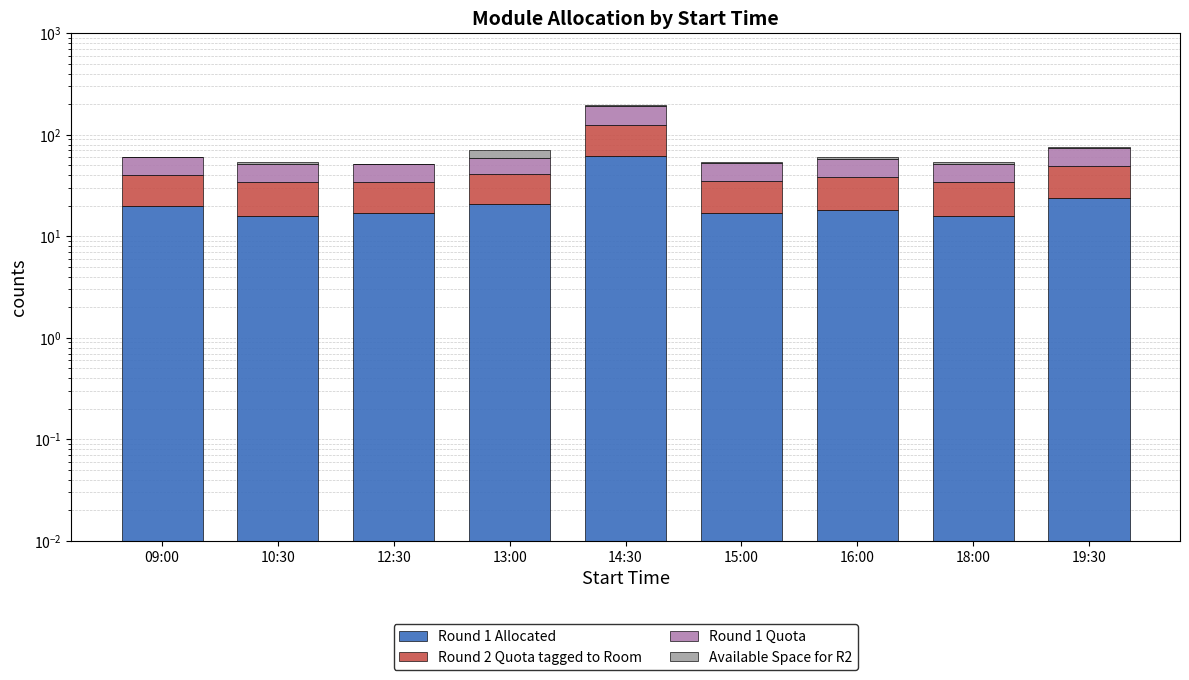

What is the maximum value for Available Space for R2?

12.0